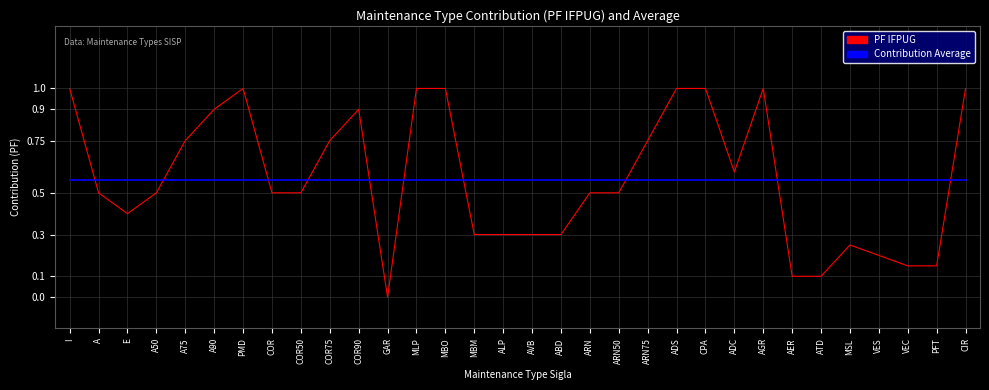

What is the total value across all series at PMD?

1.6